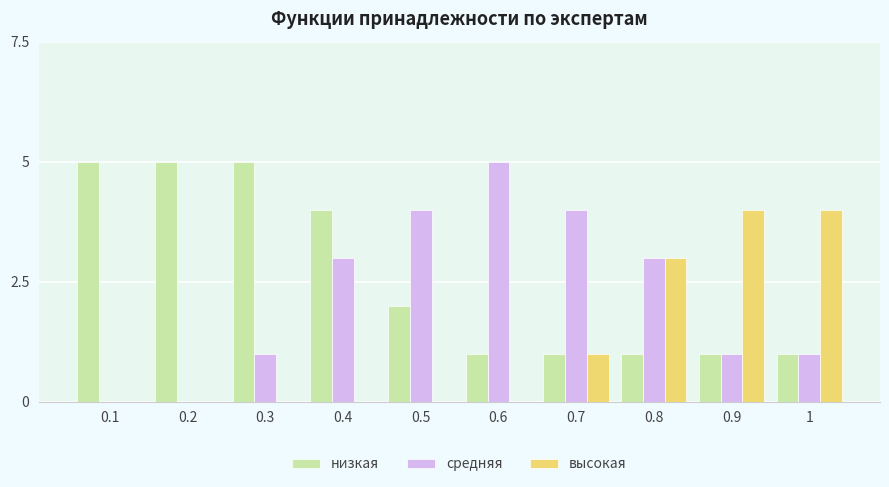

What is the sum of all низкая values?

26